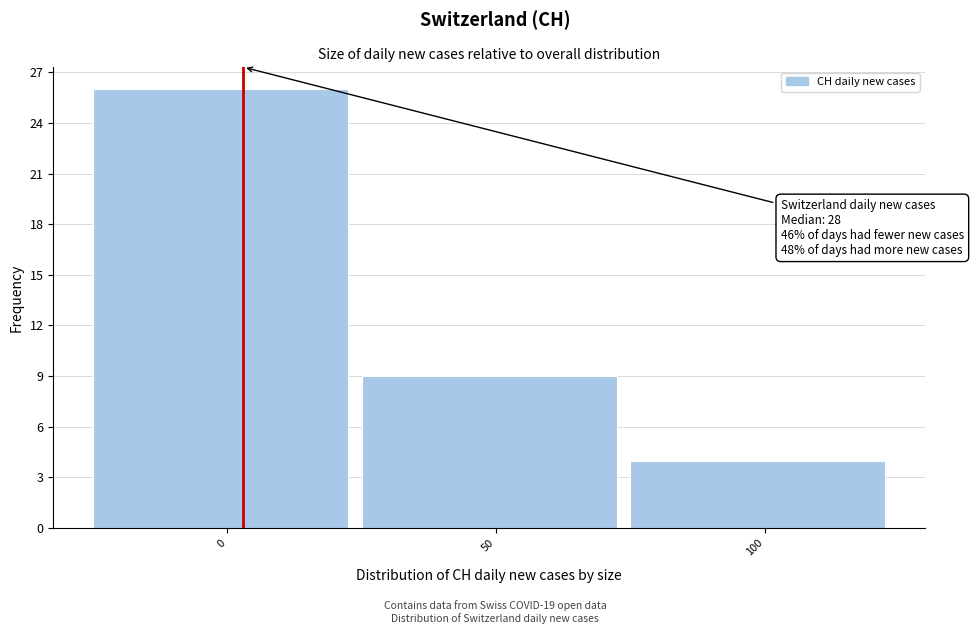

Reading right to left, what are all the values shown in this chart?

100=4	50=9	0=26